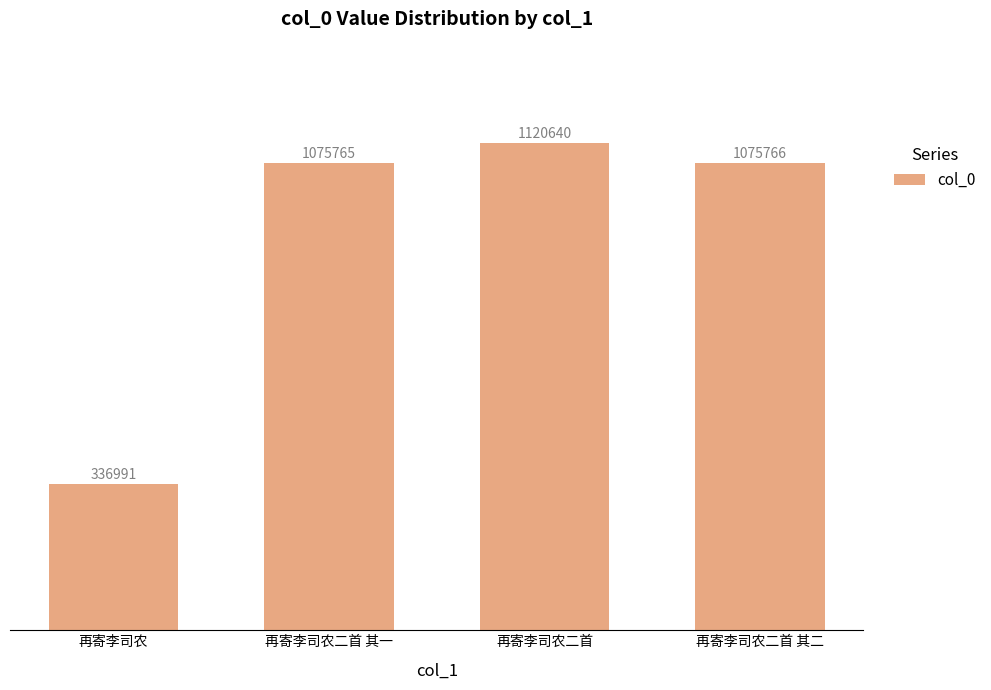

Which has a higher value, 再寄李司农二首 其一 or 再寄李司农?

再寄李司农二首 其一